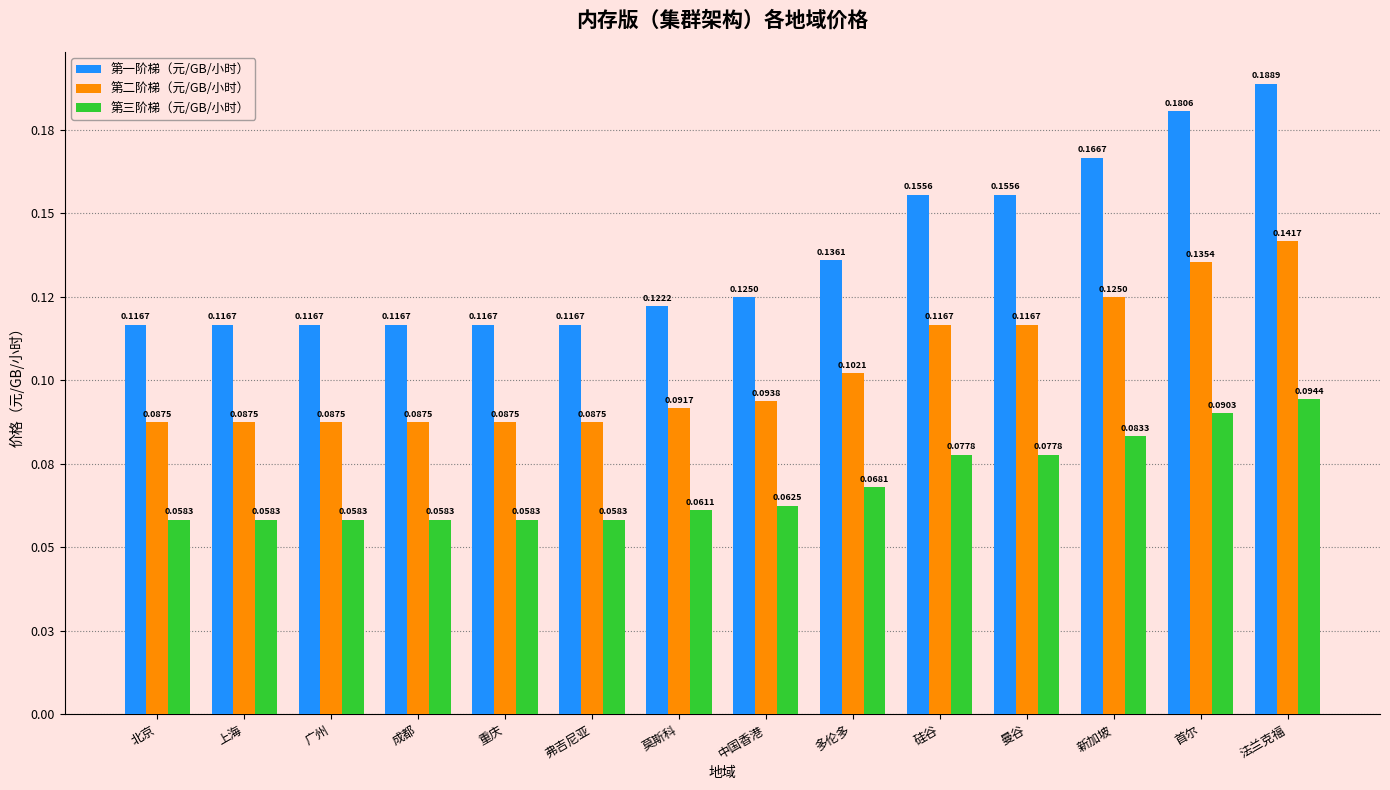

Does the chart contain any negative values?

No